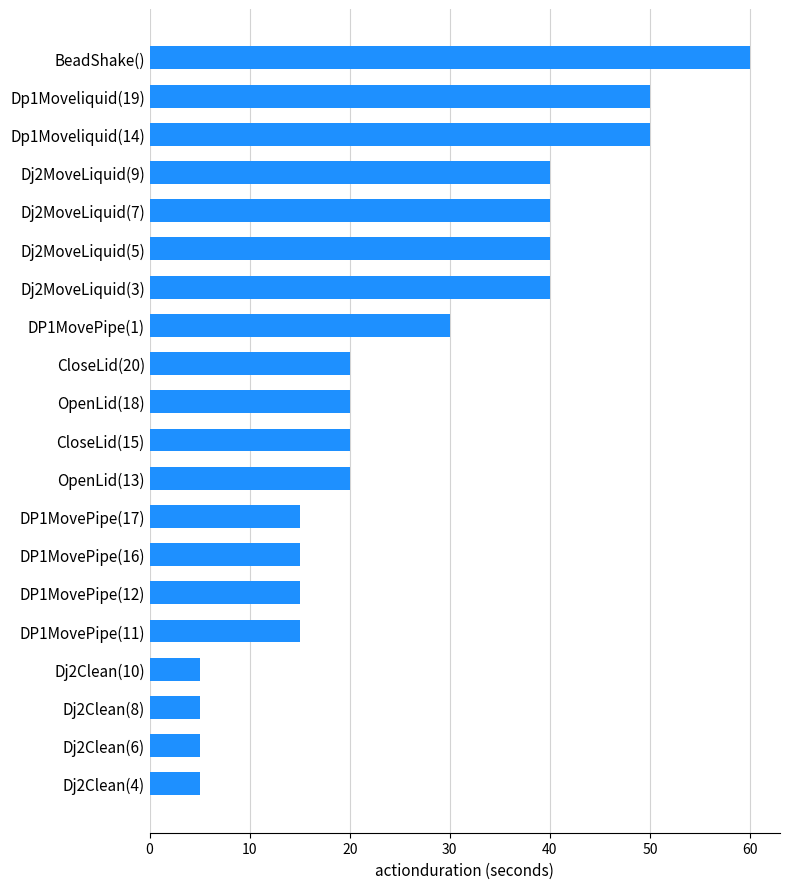

Reading bottom to top, what are all the values shown in this chart?

5	5	5	5	15	15	15	15	20	20	20	20	30	40	40	40	40	50	50	60